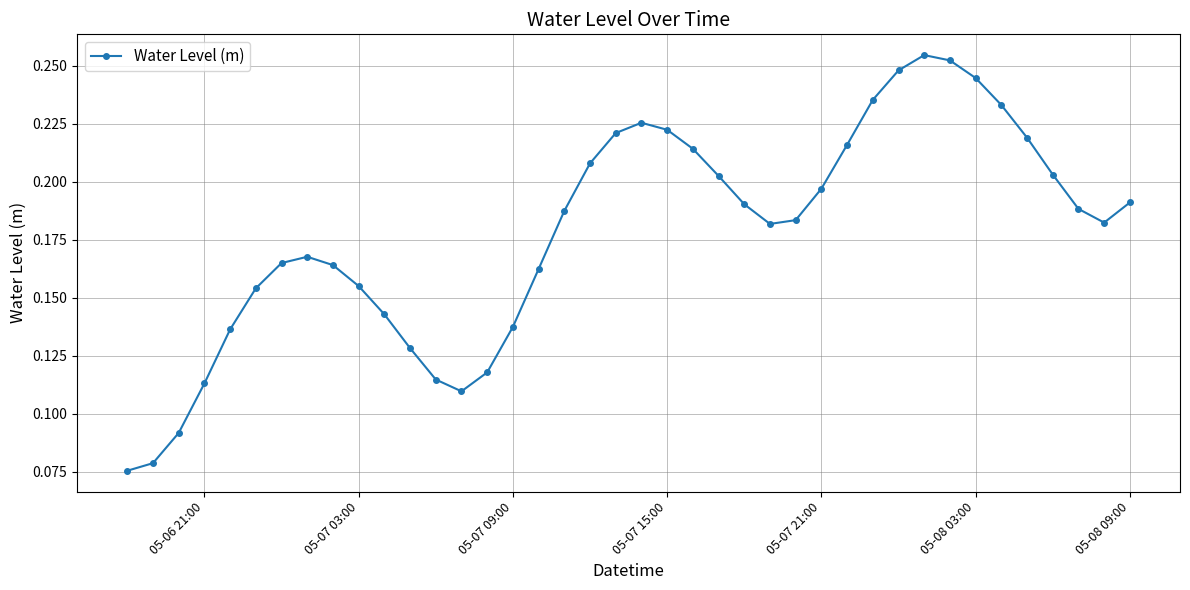

True or false: there are more than 2 points higher than both neighbors.

True